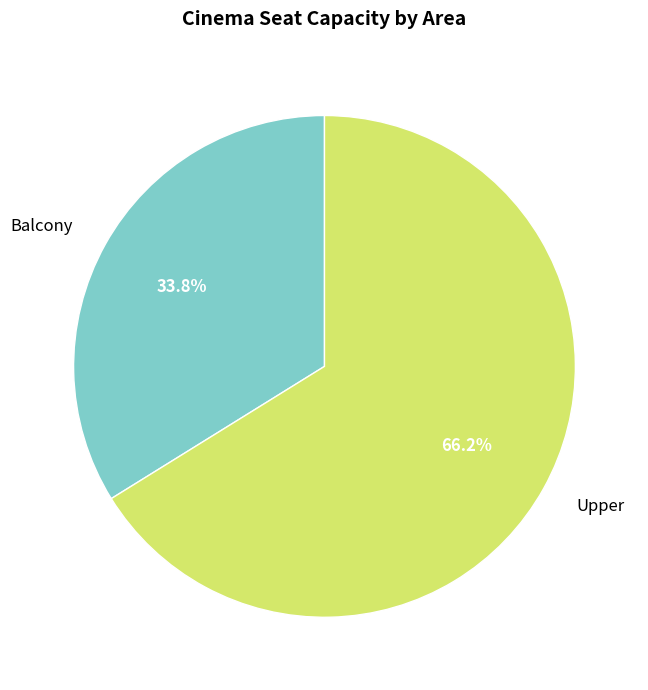

How much of the chart is everything except Balcony?

66.2%